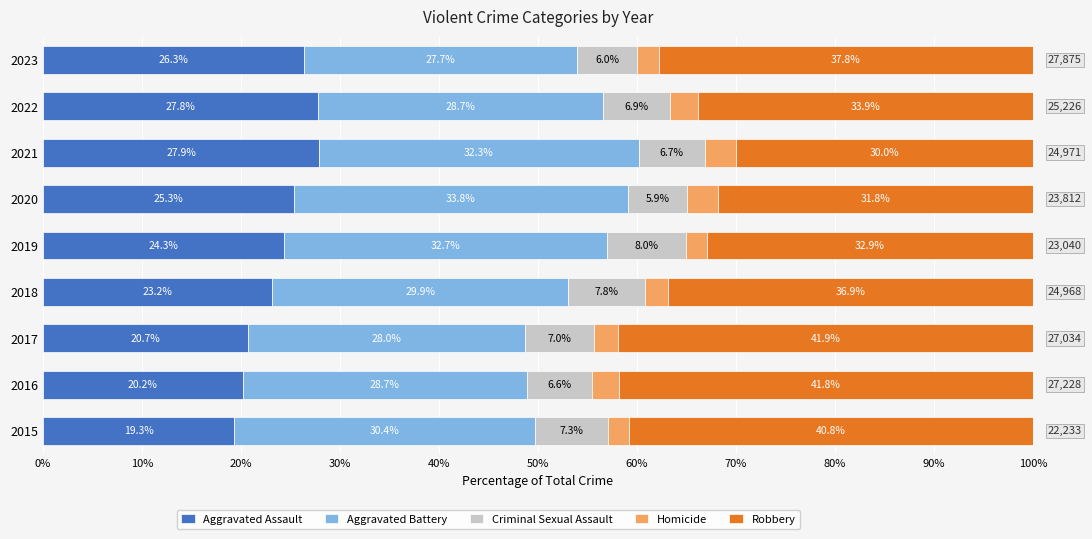

What is the total value across all series at 2022?

100.0